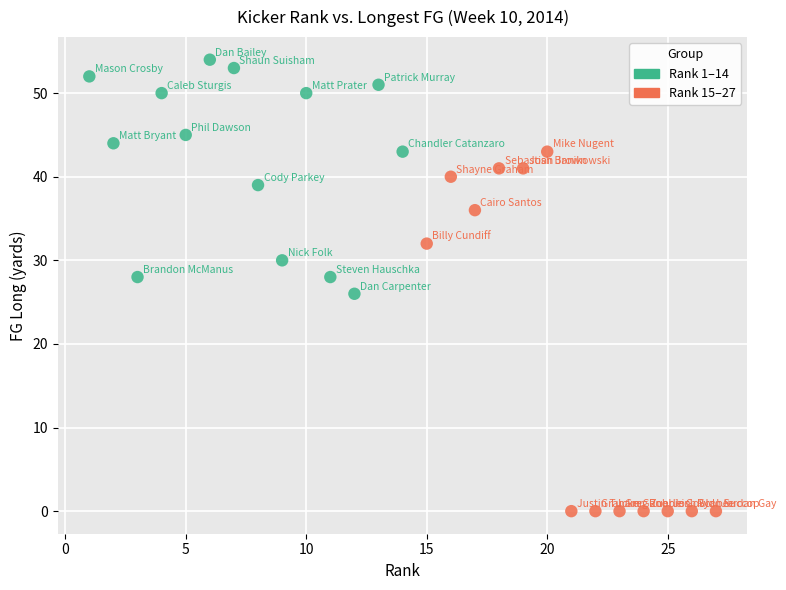

Which series reaches the minimum Y coordinate?

Rank 15–27